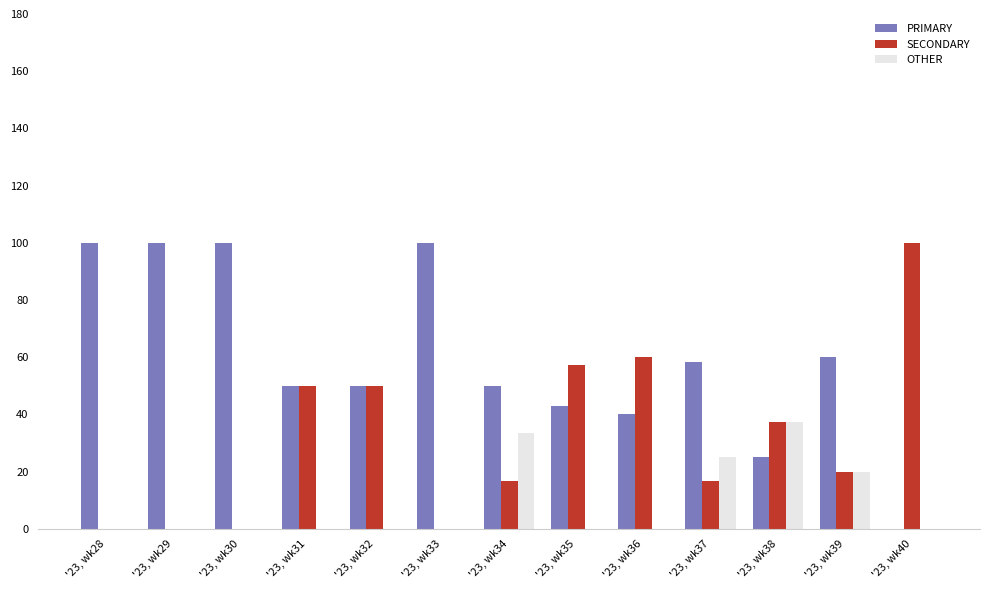

Is the value of OTHER at '23, wk36 greater than the value of PRIMARY at '23, wk31?

No